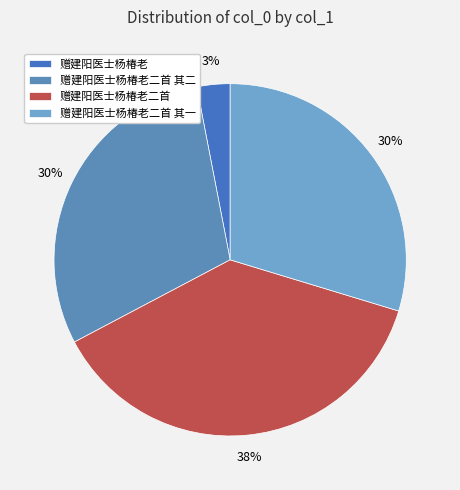

Approximately how many times larger is the value at 赠建阳医士杨椿老二首 compared to 赠建阳医士杨椿老二首 其一?

1.3